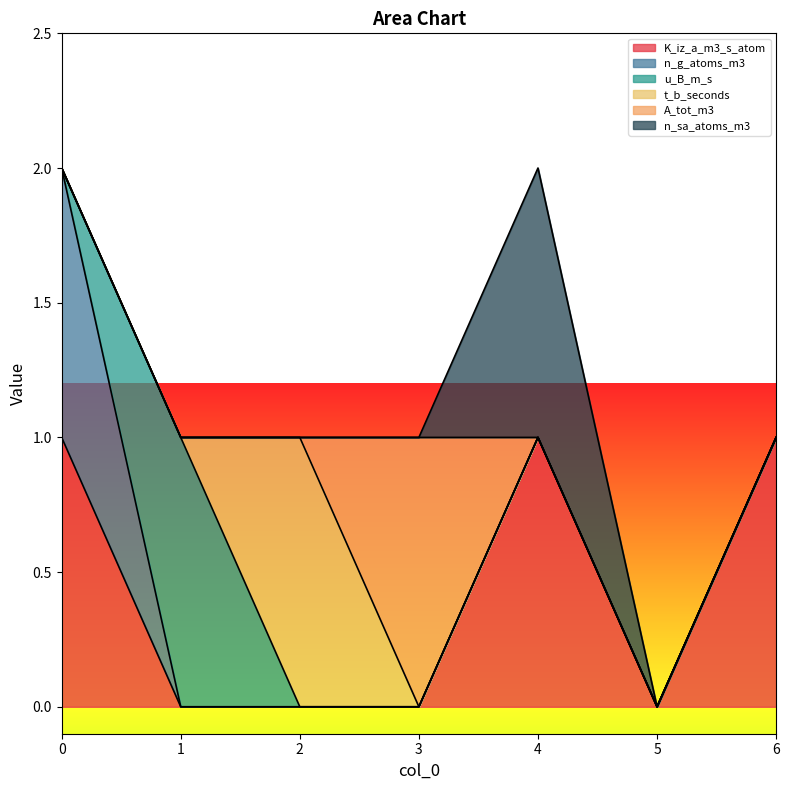

Reading left to right, list all the values displayed in this chart.

K_iz_a_m3_s_atom: 0=1	1=0	2=0	3=0	4=1	5=0	6=1
n_g_atoms_m3: 0=1	1=0	2=0	3=0	4=0	5=0	6=0
u_B_m_s: 0=0	1=1	2=0	3=0	4=0	5=0	6=0
t_b_seconds: 0=0	1=0	2=1	3=0	4=0	5=0	6=0
A_tot_m3: 0=0	1=0	2=0	3=1	4=0	5=0	6=0
n_sa_atoms_m3: 0=0	1=0	2=0	3=0	4=1	5=0	6=0